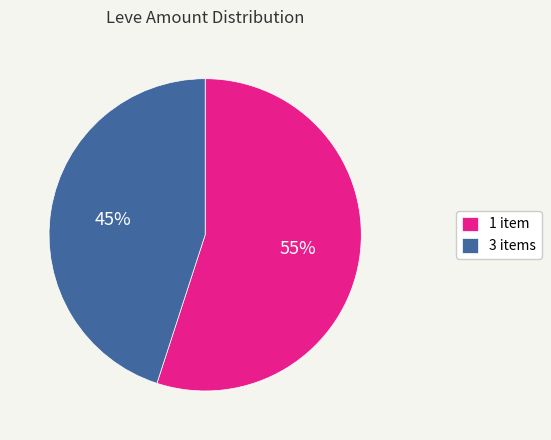

True or false: 3 items accounts for 45% of the total.

True